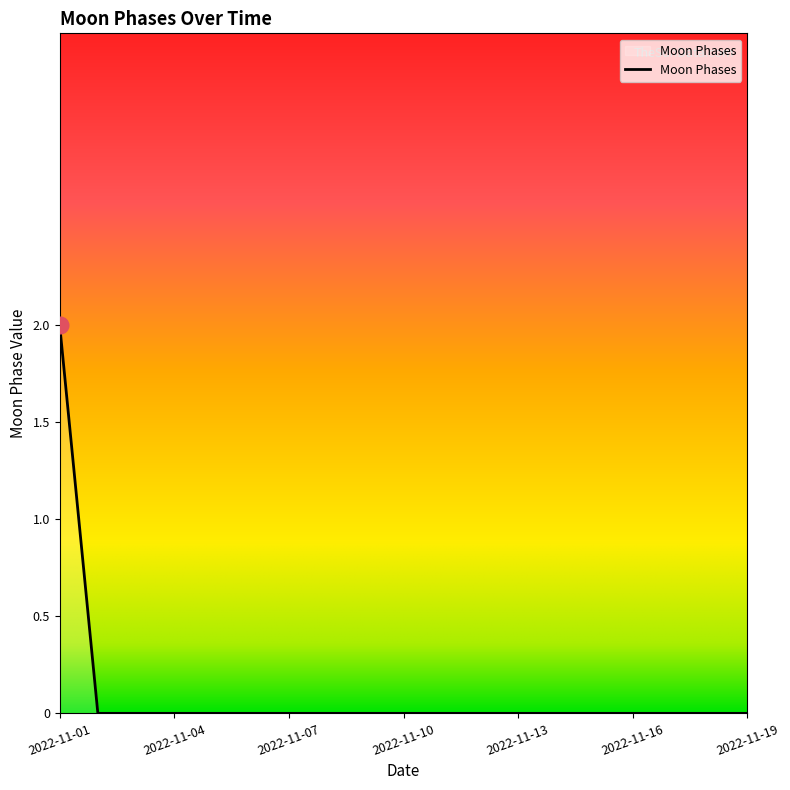

How many values are between 0 and 1?

18